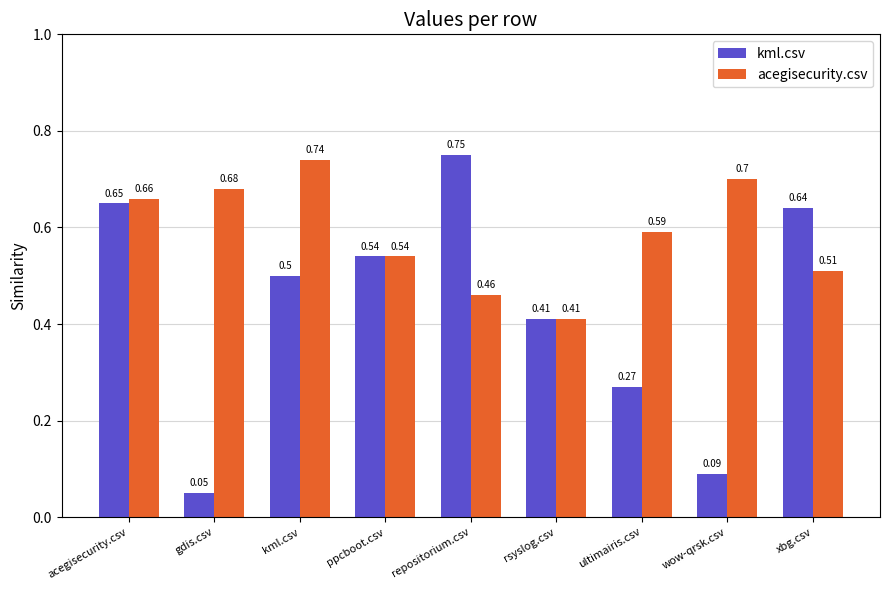

What is the sum of all kml.csv values?

3.9